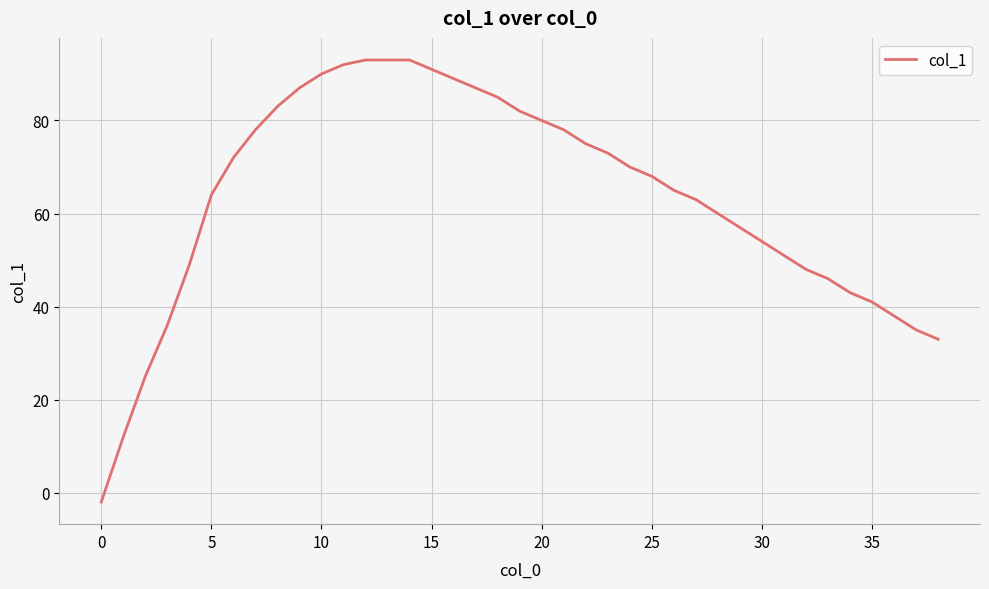

How many values are above zero?

38